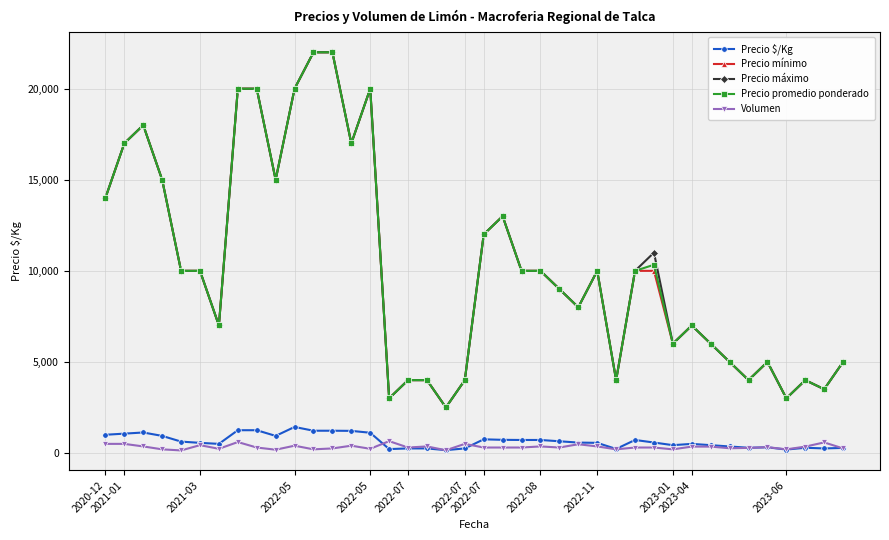

What is the smallest value displayed?

140